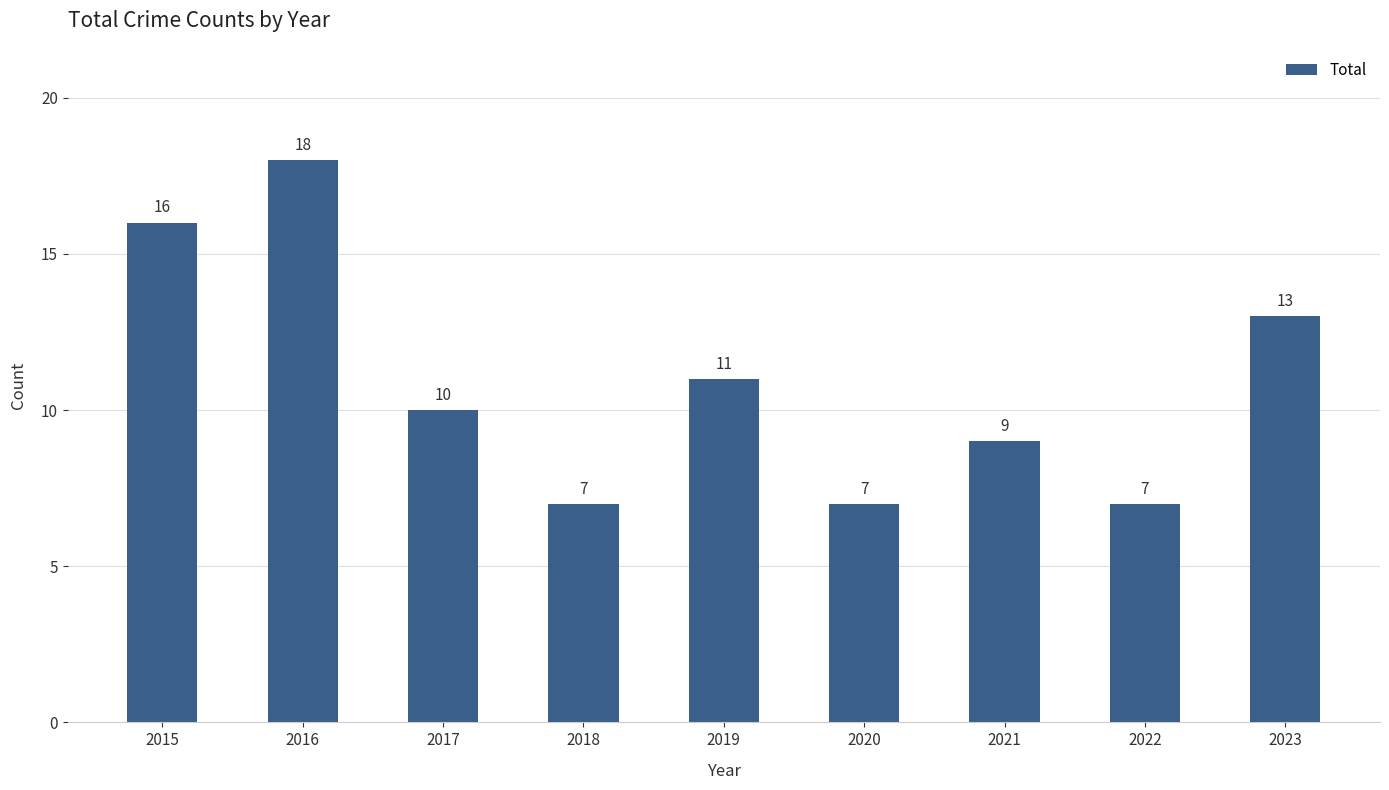

What is the difference between the maximum and second lowest values?

11